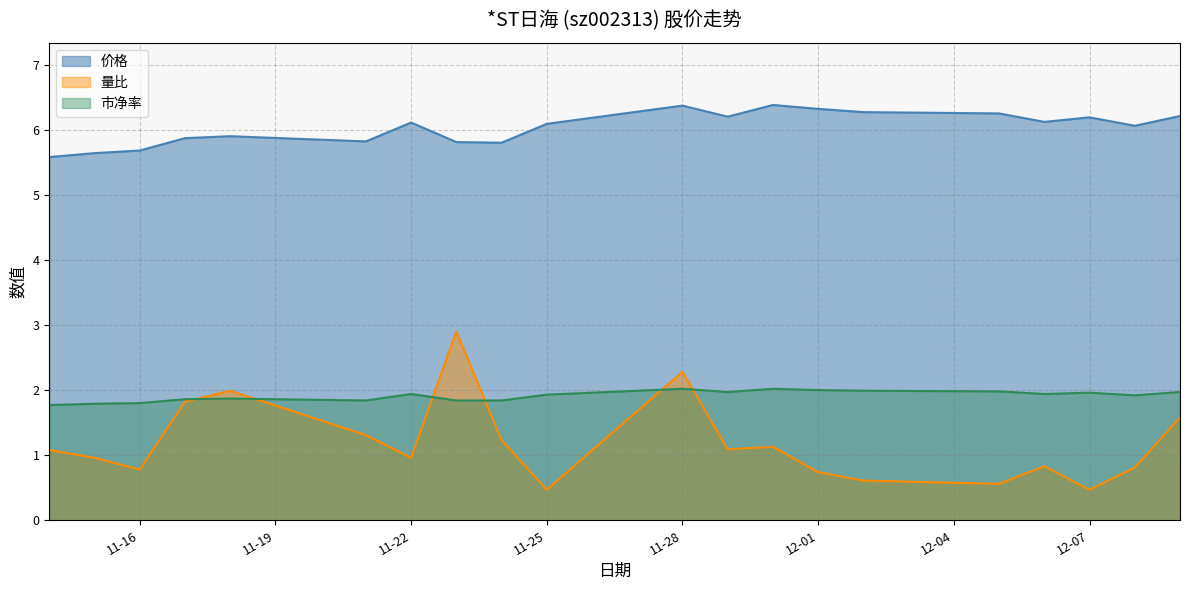

True or false: 价格 and 市净率 cross at least once.

False